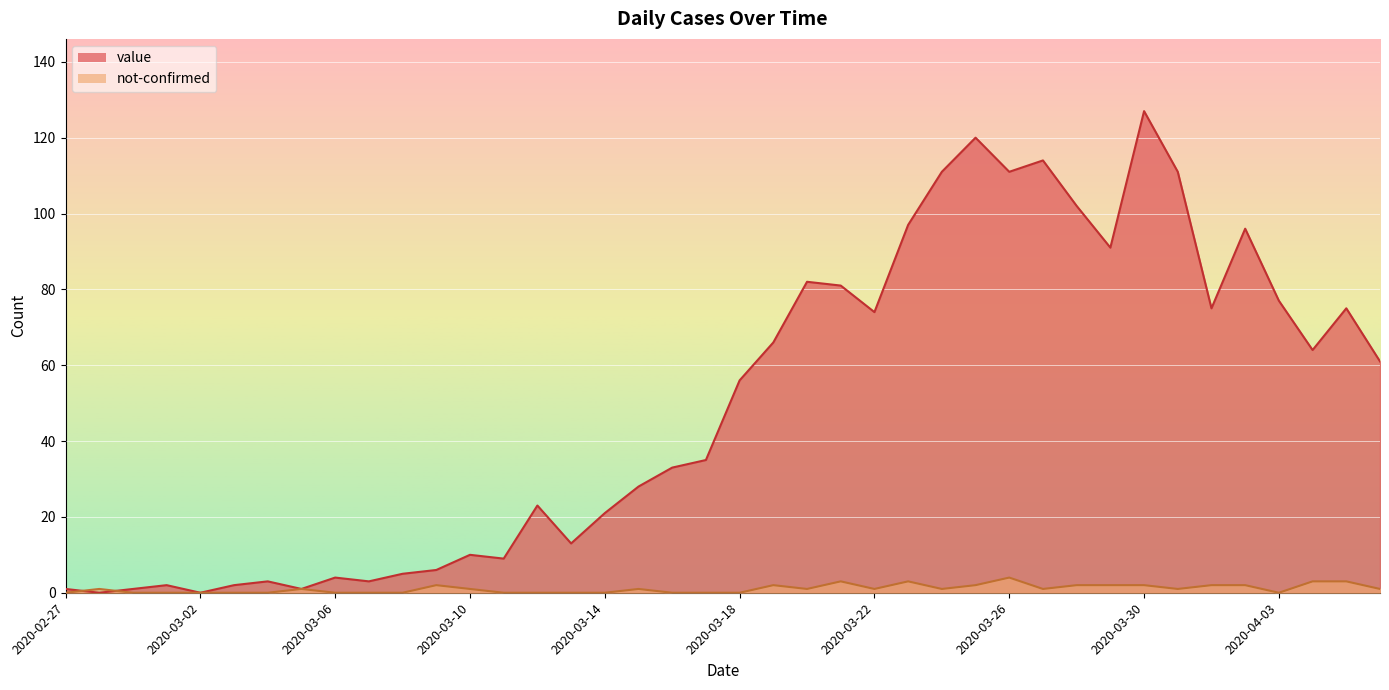

How many lines are shown in the chart?

2